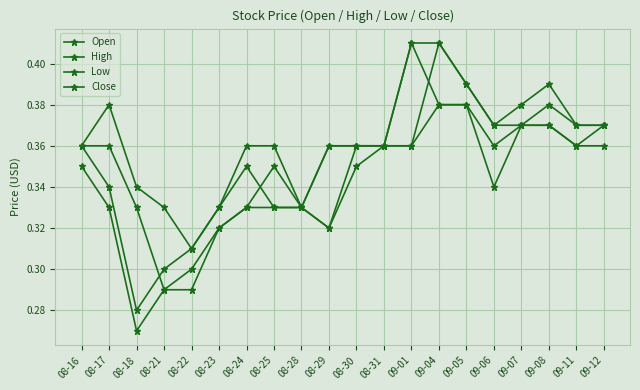

Count the High values in the range 0 to 1.

20